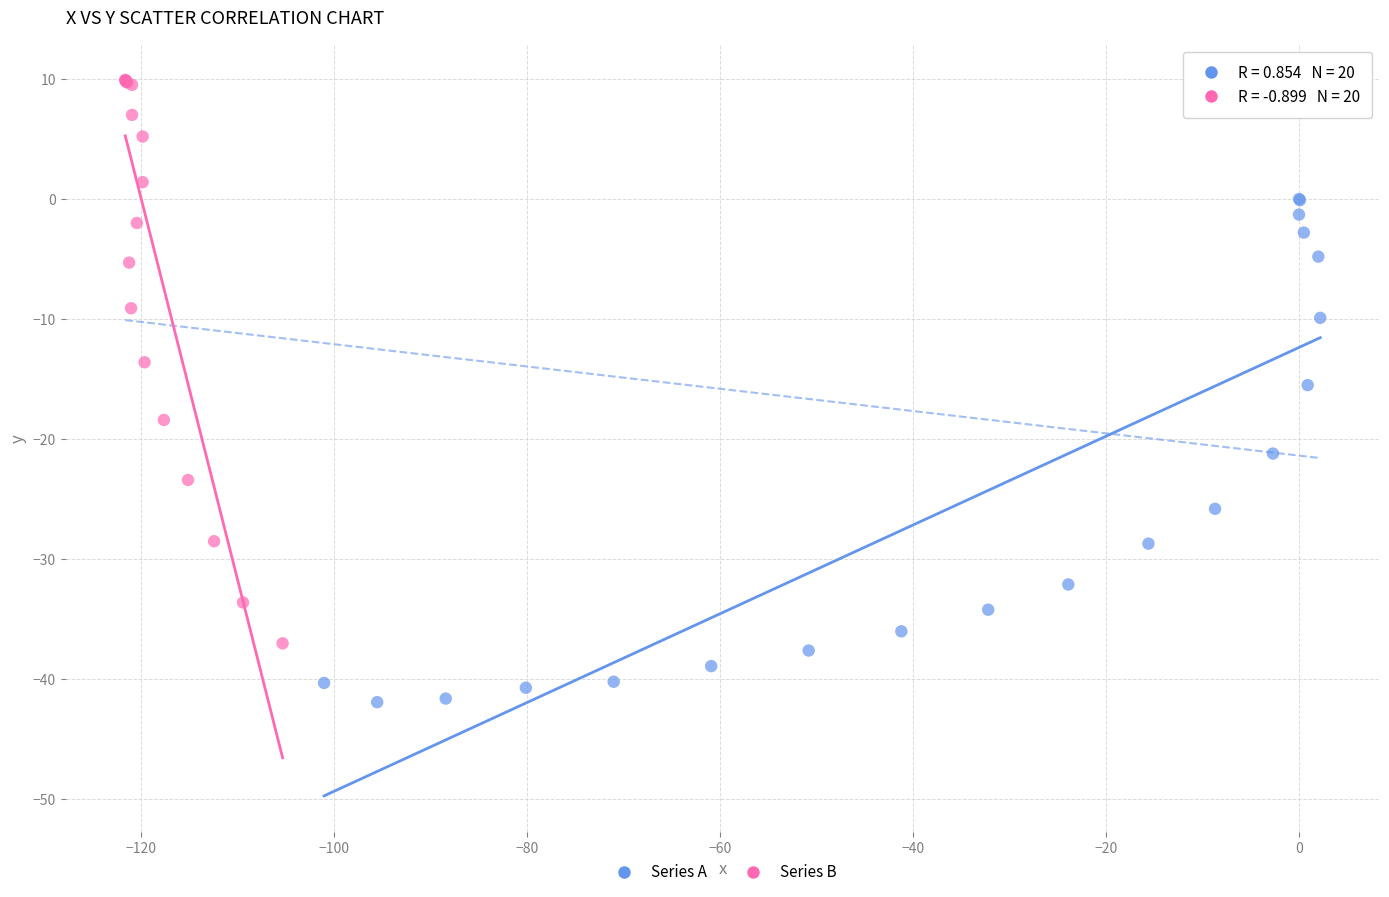

Which series has the widest spread of Y values?

Series B